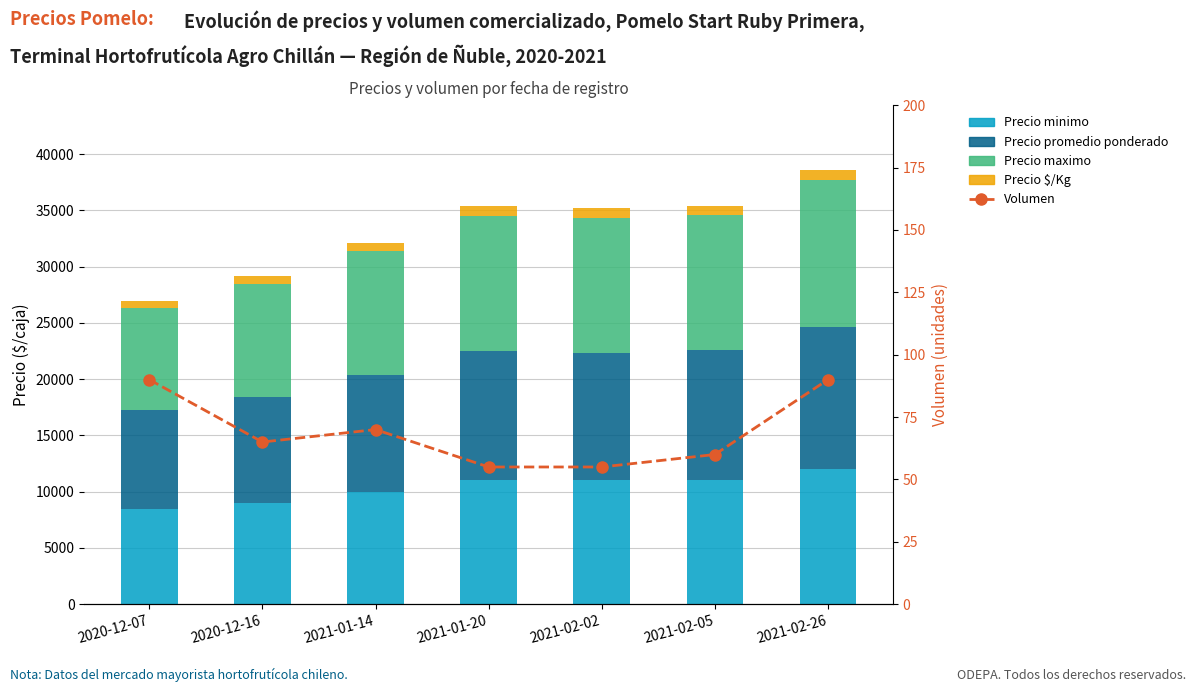

True or false: Precio promedio ponderado has a value of 12667 at 2021-02-26.

True